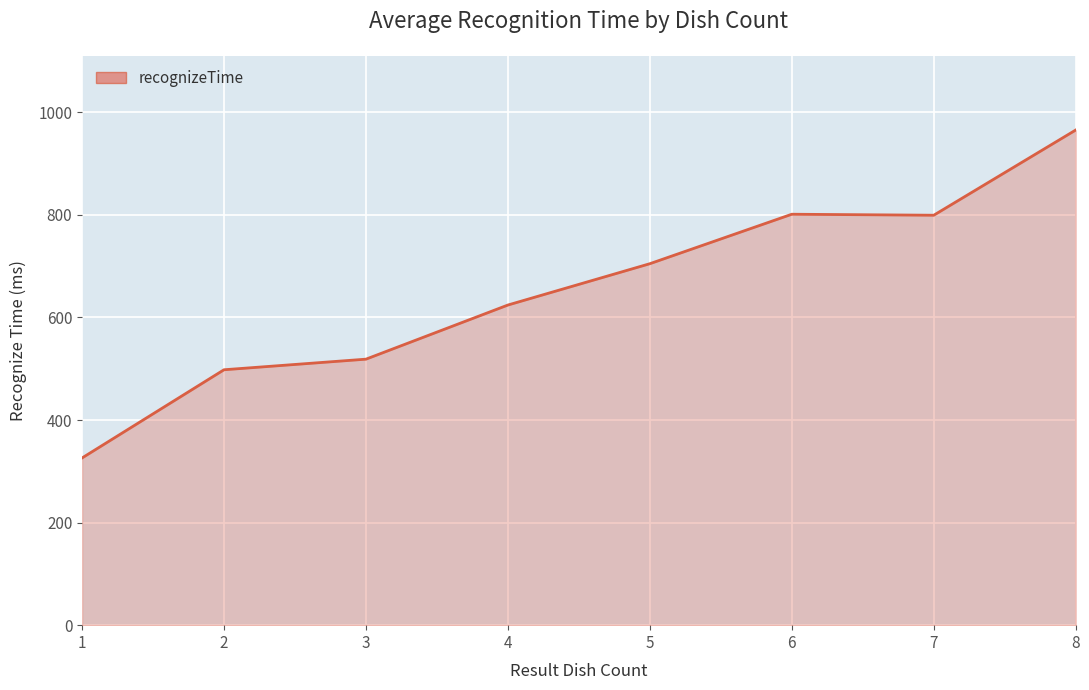

What is the minimum value shown in the chart?

326.0